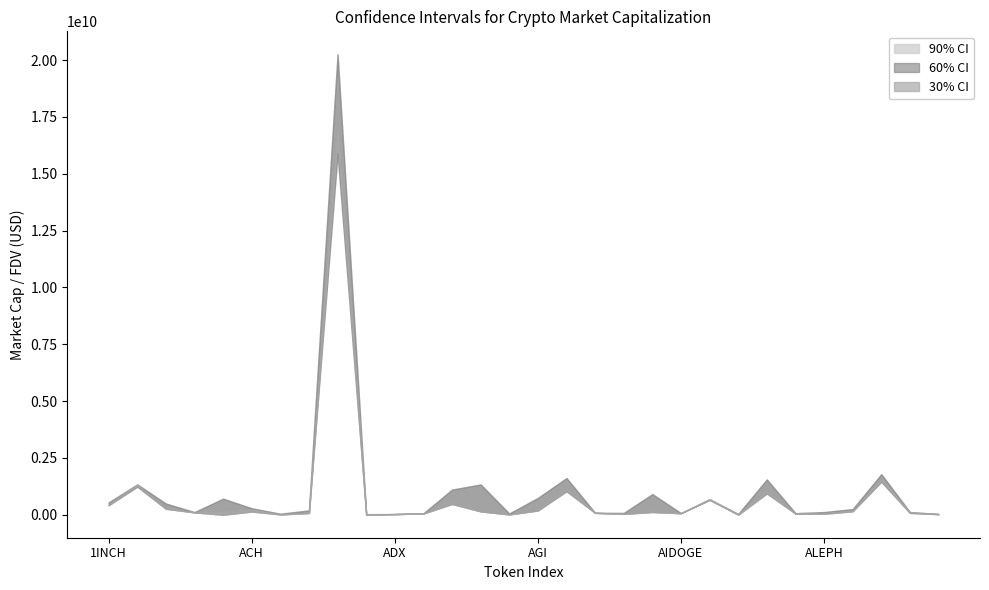

Does the chart have visible grid lines?

No